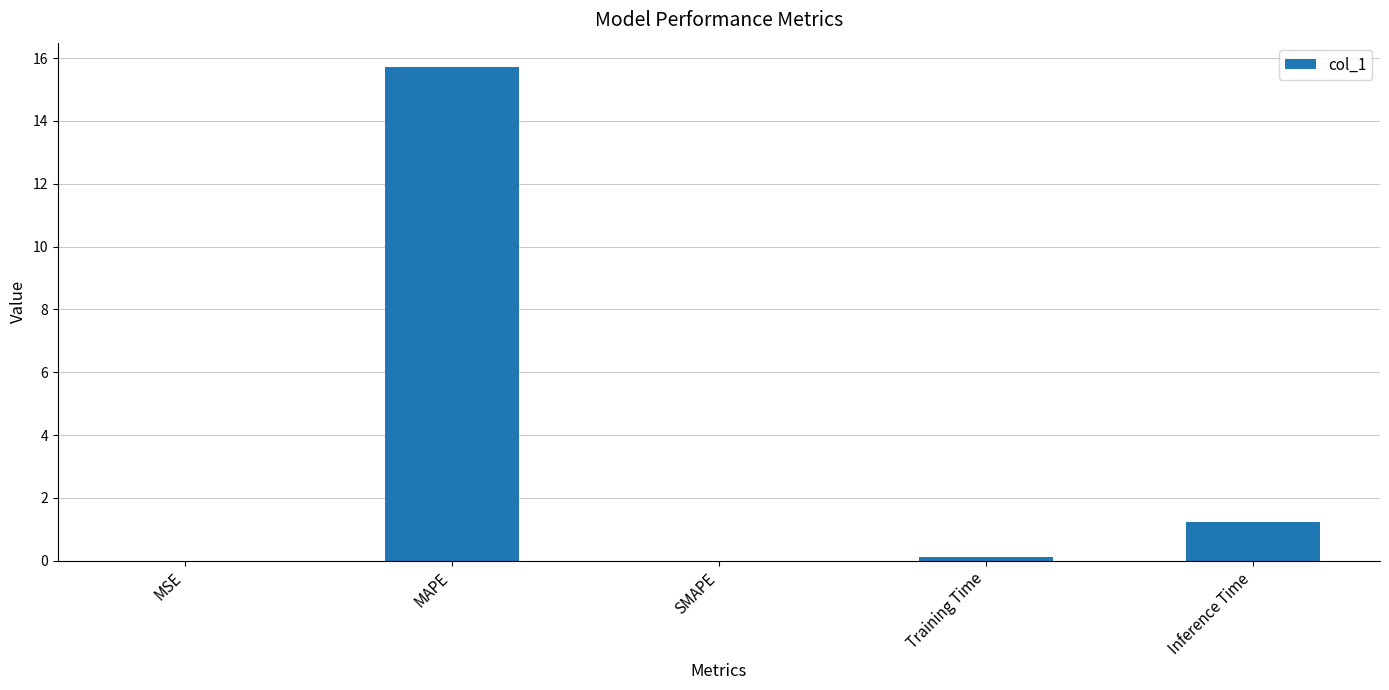

True or false: the data shows 0.5 at Inference Time.

False